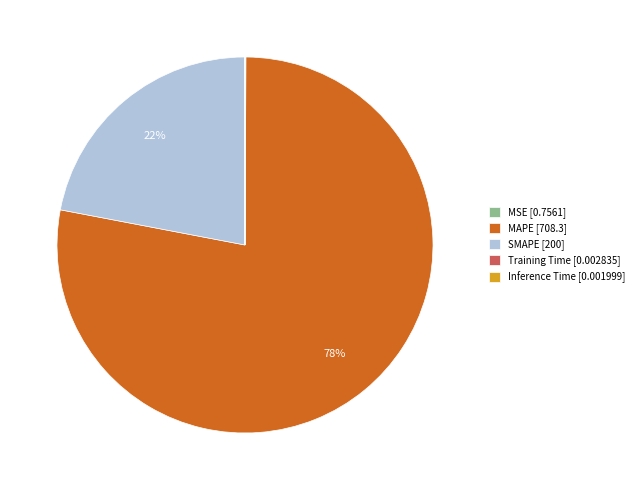

Does MAPE [708.3] represent more than half of the total?

Yes